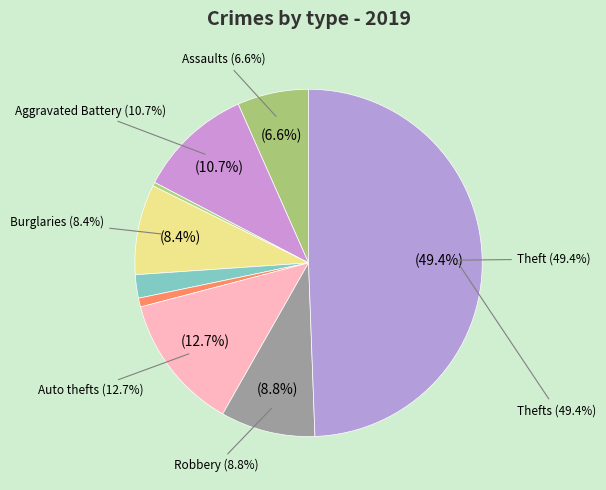

What percentage is the Motor Vehicle Theft slice, to the nearest percent?

13%